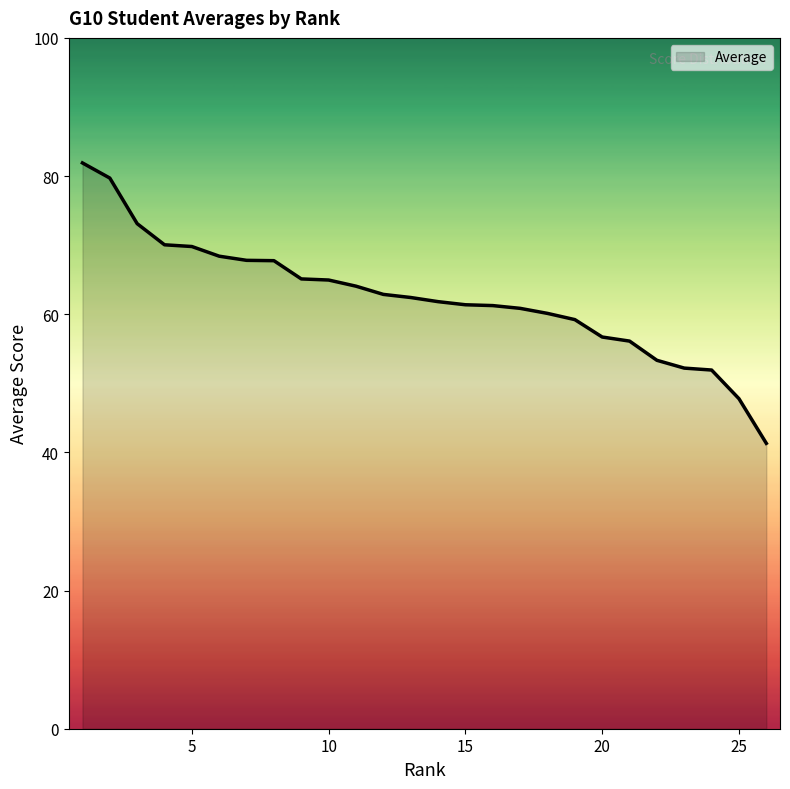

What is the maximum value shown in the chart?

81.9